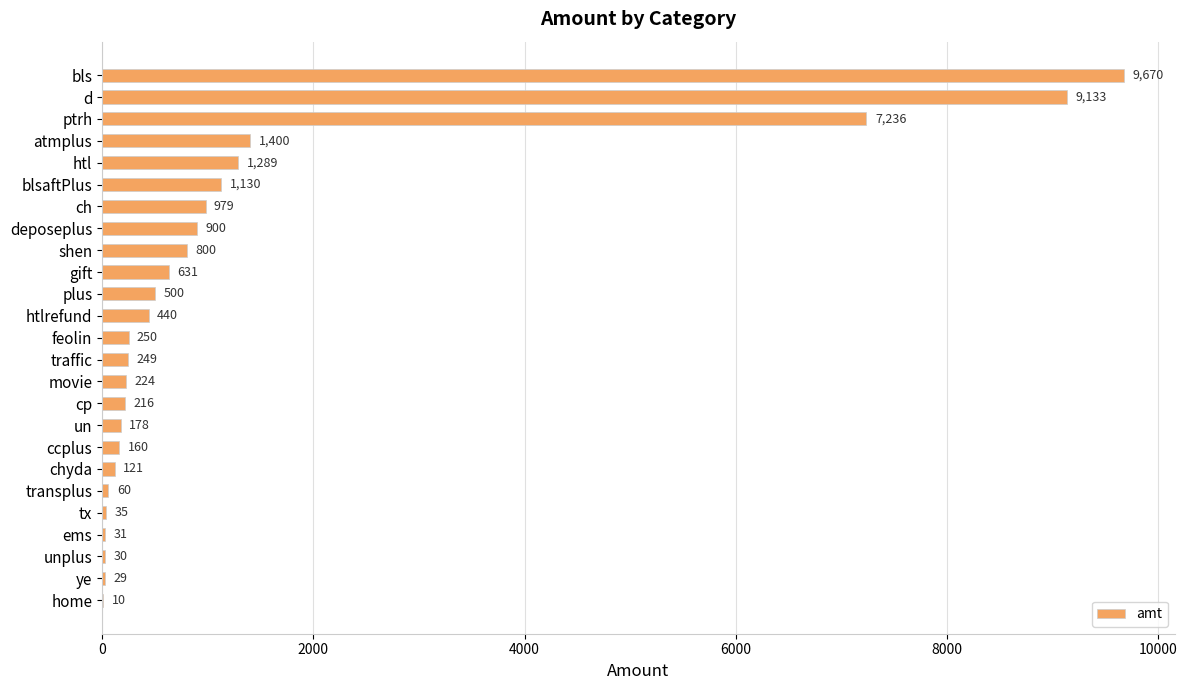

What is the greatest value displayed?

9670